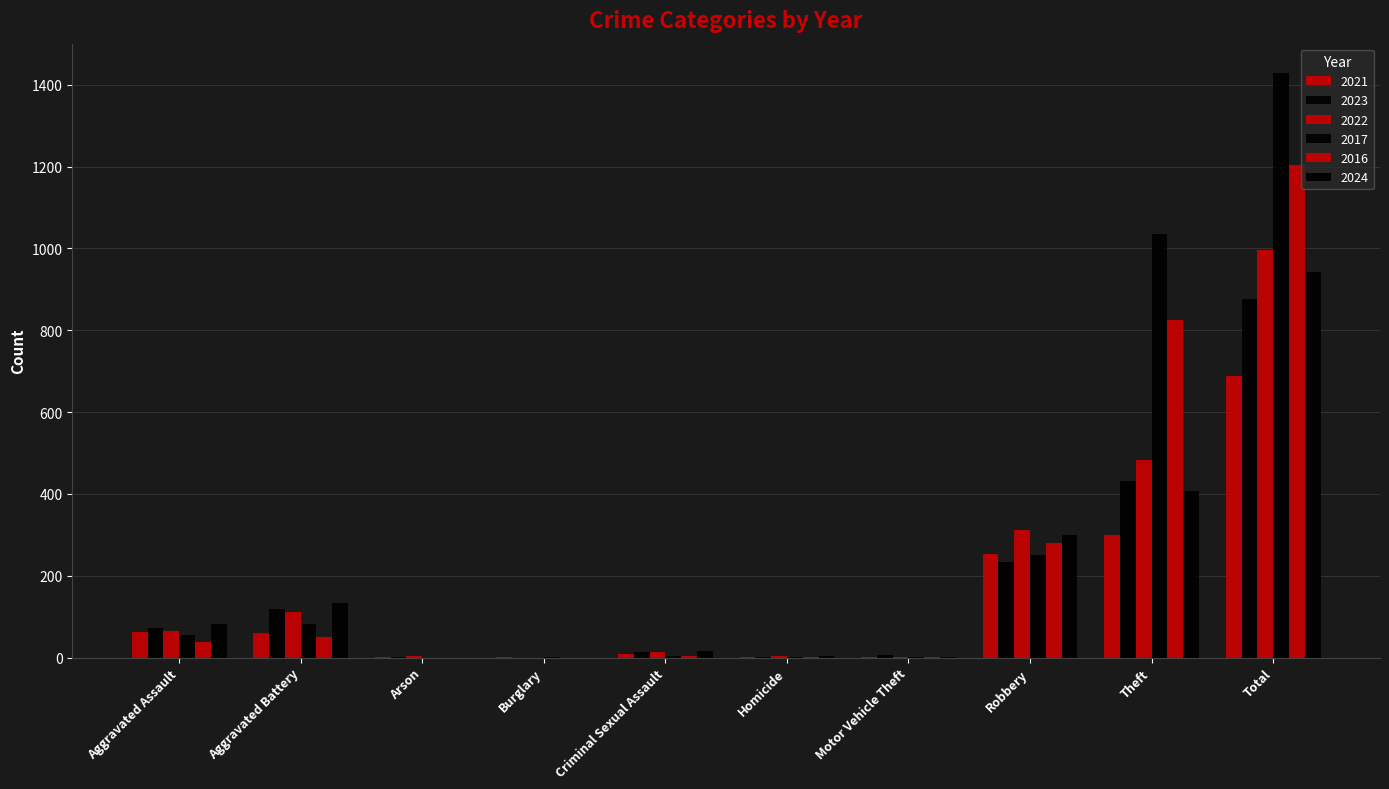

How many categories are shown in the chart?

10